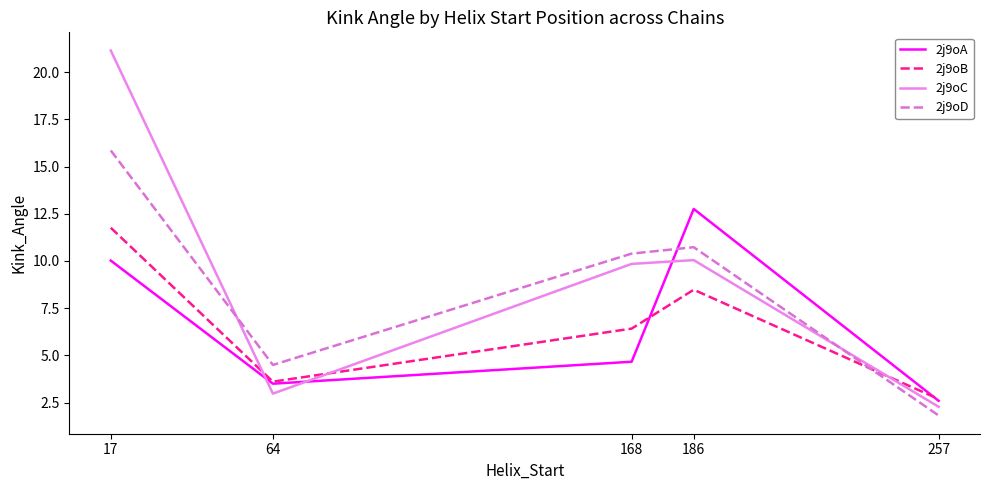

At which category does 2j9oA reach its first local valley?

64